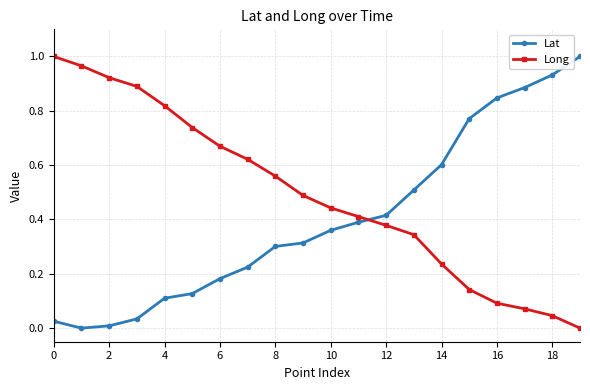

After their last crossing, which series has the higher values: Lat or Long?

Lat